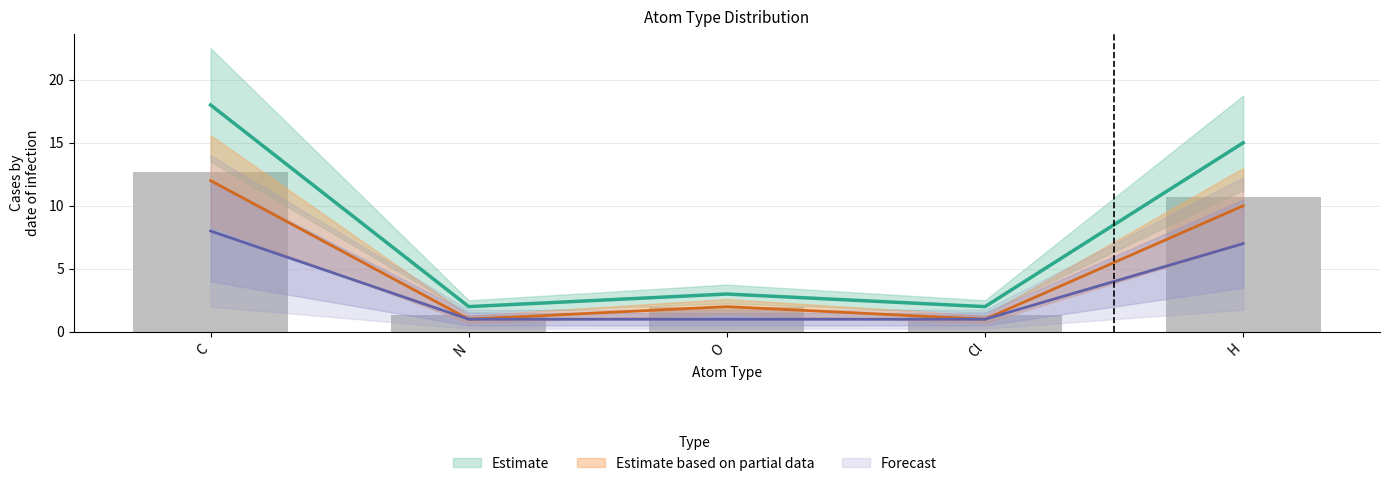

How many groups of bars are there?

5